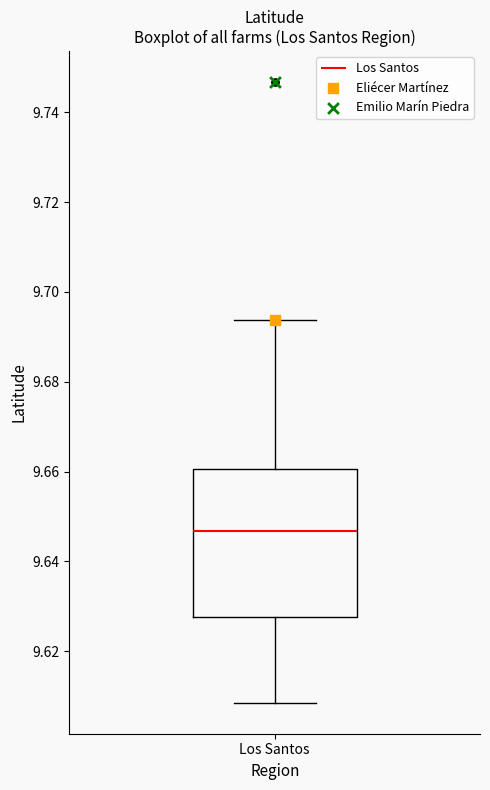

Where is the lower edge of the box for Los Santos on the y-axis? The values are not printed on the chart, so give them approximately, as read against the axis.

9.628